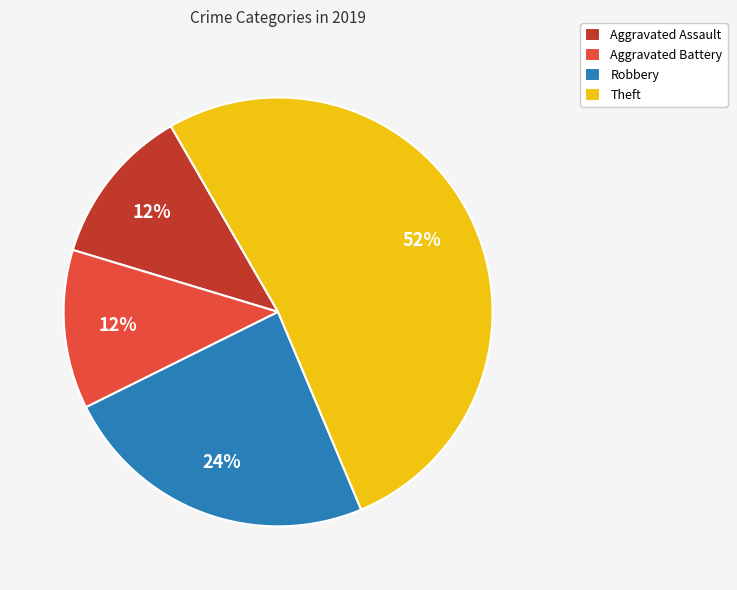

What is the largest slice in the pie chart?

Theft